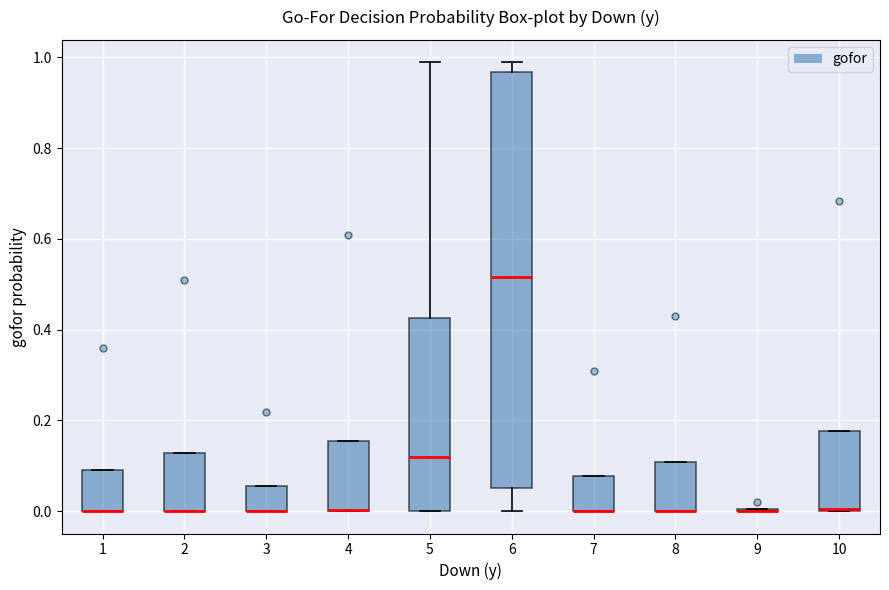

Reading left to right, read every box against the y-axis: the position of its median line, the range the box covers, and the ends of its whiskers. The values are not printed on the chart, so give them approximately, as read against the axis.

1: median 0.00 (drawn on the box's lower edge), box 0.00 to 0.10, whiskers 0.00 to 0.10
2: median 0.00 (drawn on the box's lower edge), box 0.00 to 0.12, whiskers 0.00 to 0.12
3: median 0.00 (drawn on the box's lower edge), box 0.00 to 0.06, whiskers 0.00 to 0.06
4: median 0.00 (drawn on the box's lower edge), box 0.00 to 0.16, whiskers 0.00 to 0.16
5: median 0.12, box 0.00 to 0.42, whiskers 0.00 to 0.98
6: median 0.52, box 0.06 to 0.96, whiskers 0.00 to 0.98
7: median 0.00 (drawn on the box's lower edge), box 0.00 to 0.08, whiskers 0.00 to 0.08
8: median 0.00 (drawn on the box's lower edge), box 0.00 to 0.10, whiskers 0.00 to 0.10
9: box collapsed to a line at 0.00, whiskers 0.00 to 0.00
10: median 0.00 (drawn on the box's lower edge), box 0.00 to 0.18, whiskers 0.00 to 0.18